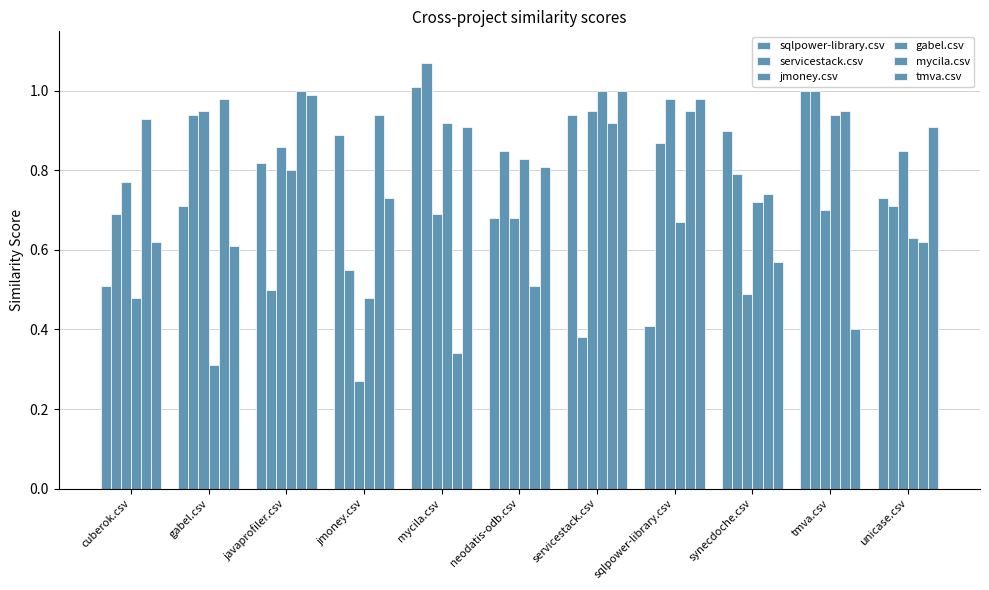

Which has a higher value, javaprofiler.csv or gabel.csv?

javaprofiler.csv